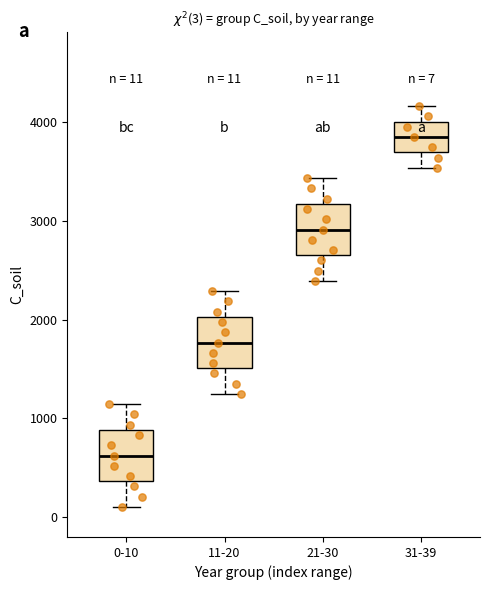

Which box has the highest median line?

31-39